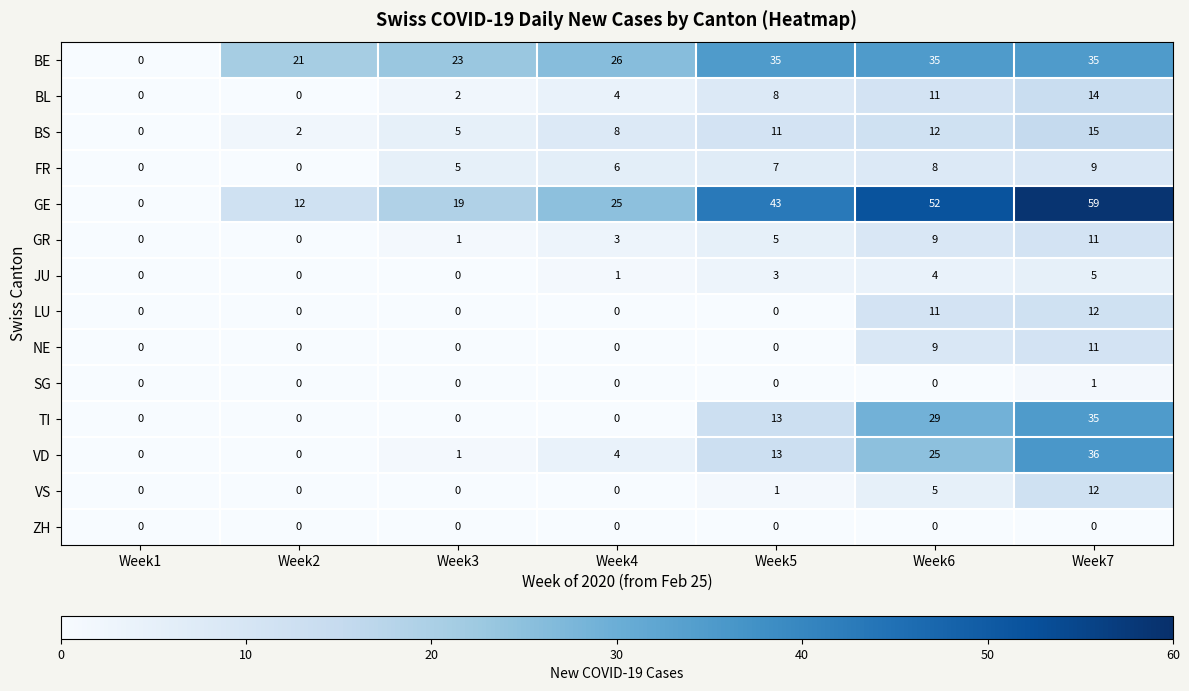

Which label corresponds to the largest value in the chart?

Week7